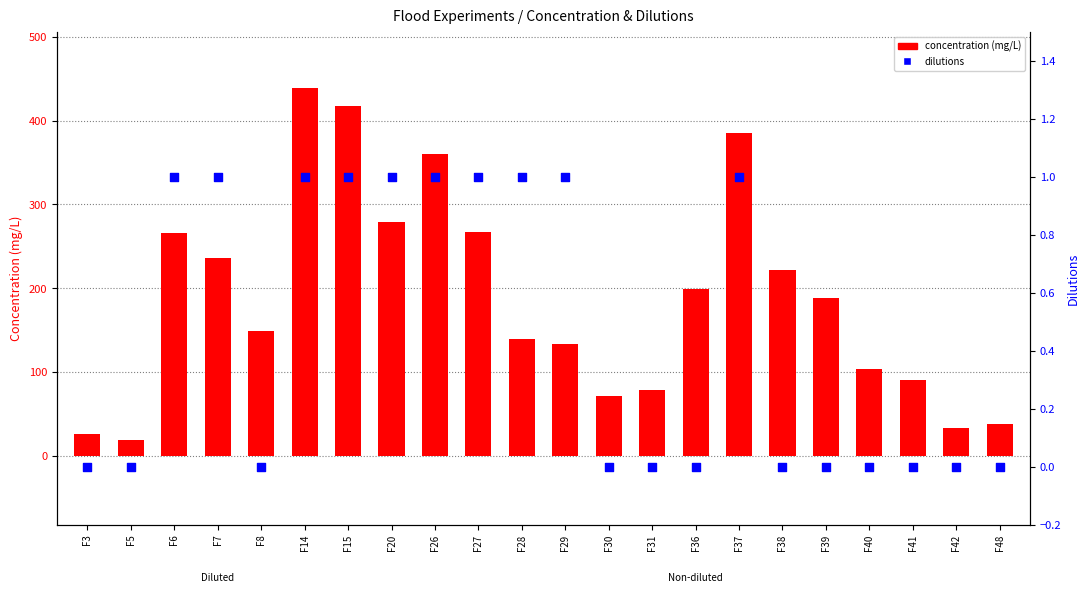

What are all the series names shown in the legend?

concentration (mg/L), dilutions